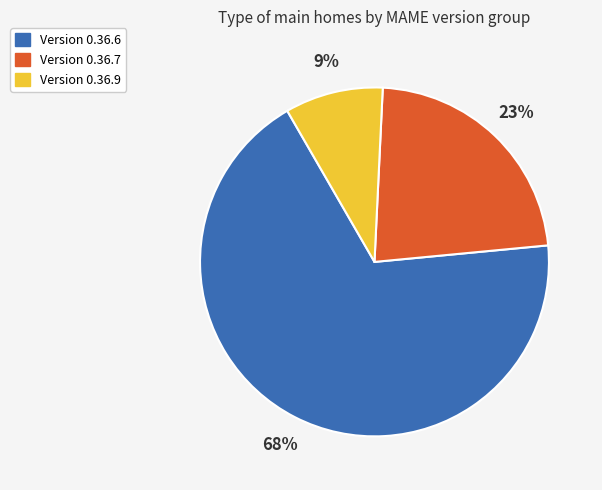

Between Version 0.36.6 and Version 0.36.9, which is larger?

Version 0.36.6